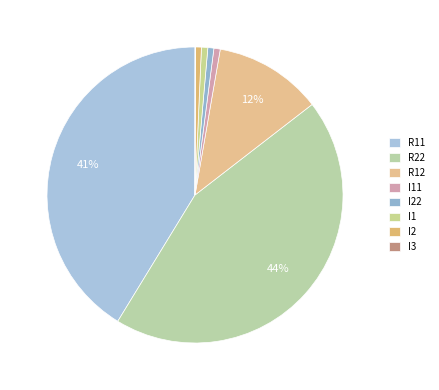

Count the number of slices in the pie.

8